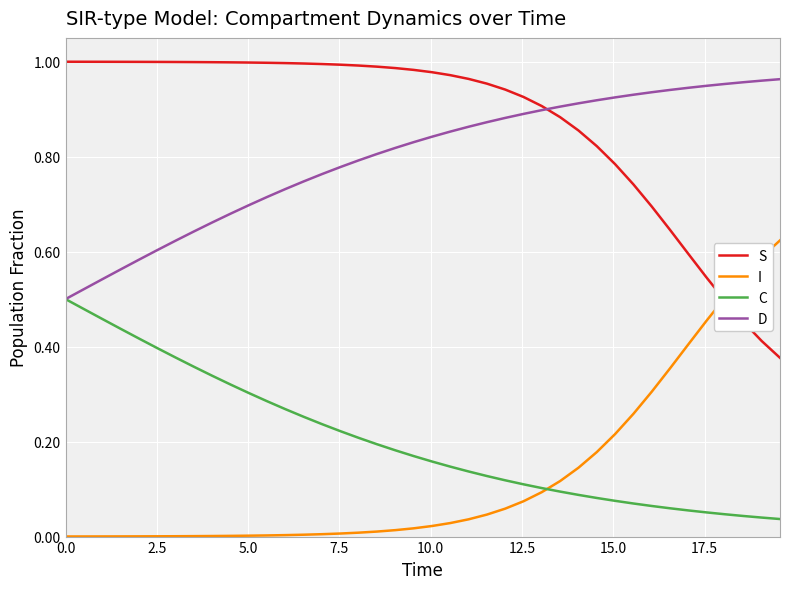

Which series has the largest total across all categories?

S